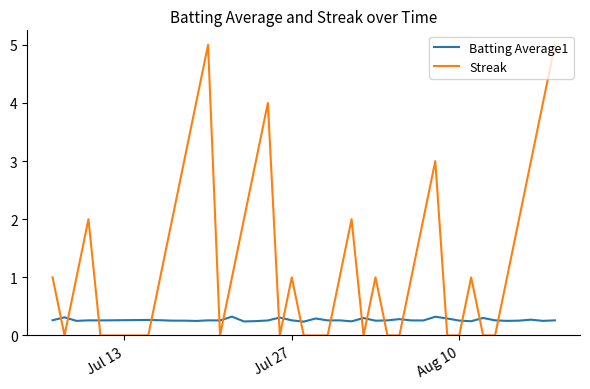

What is the maximum value shown in the chart?

5.0